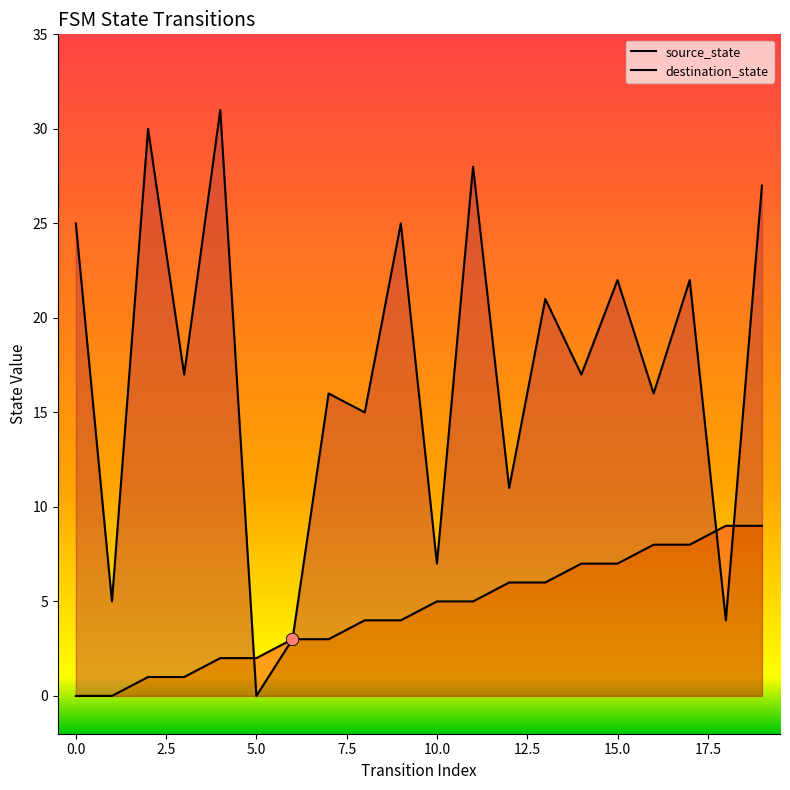

At how many categories does at least one series exceed 5?

17